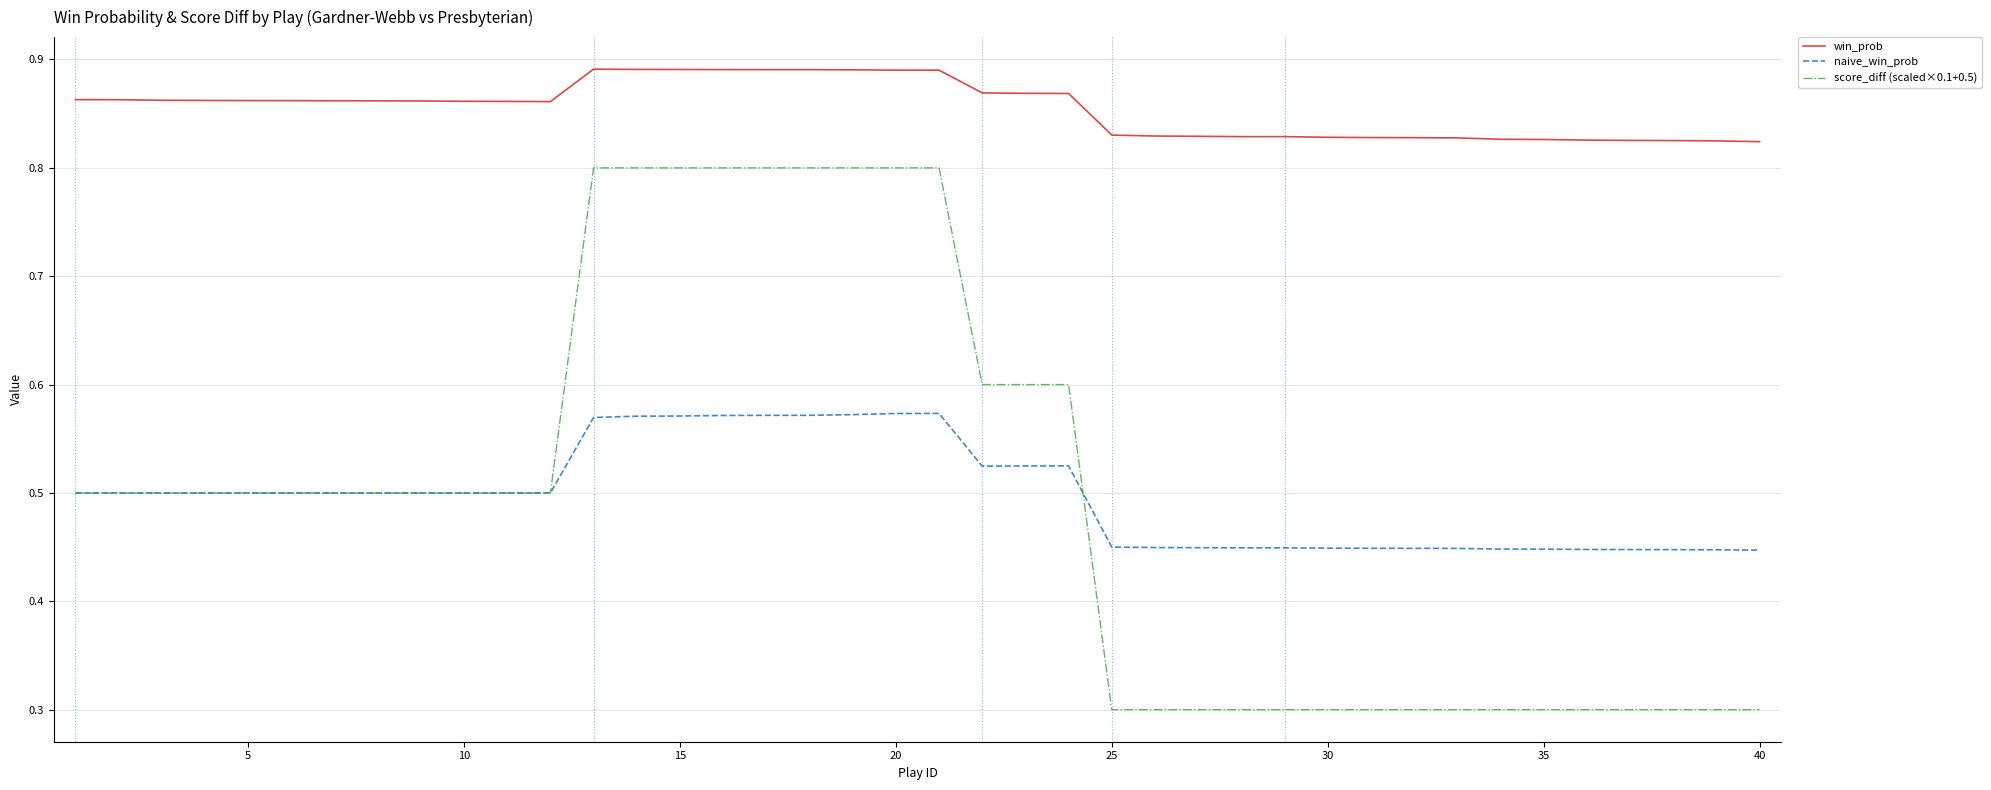

True or false: win_prob and naive_win_prob cross at least once.

False